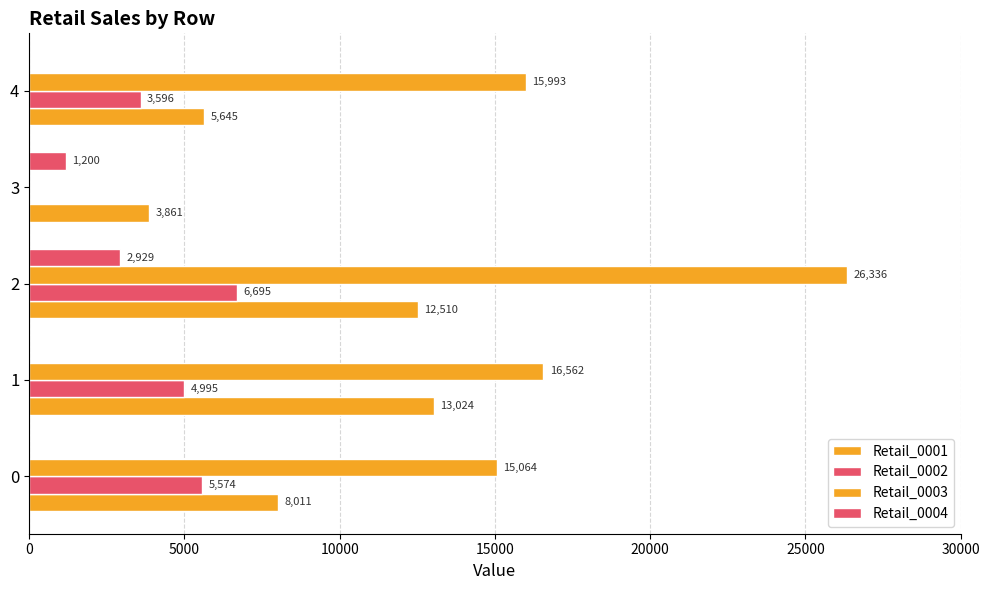

What is the maximum value for Retail_0002?

6695